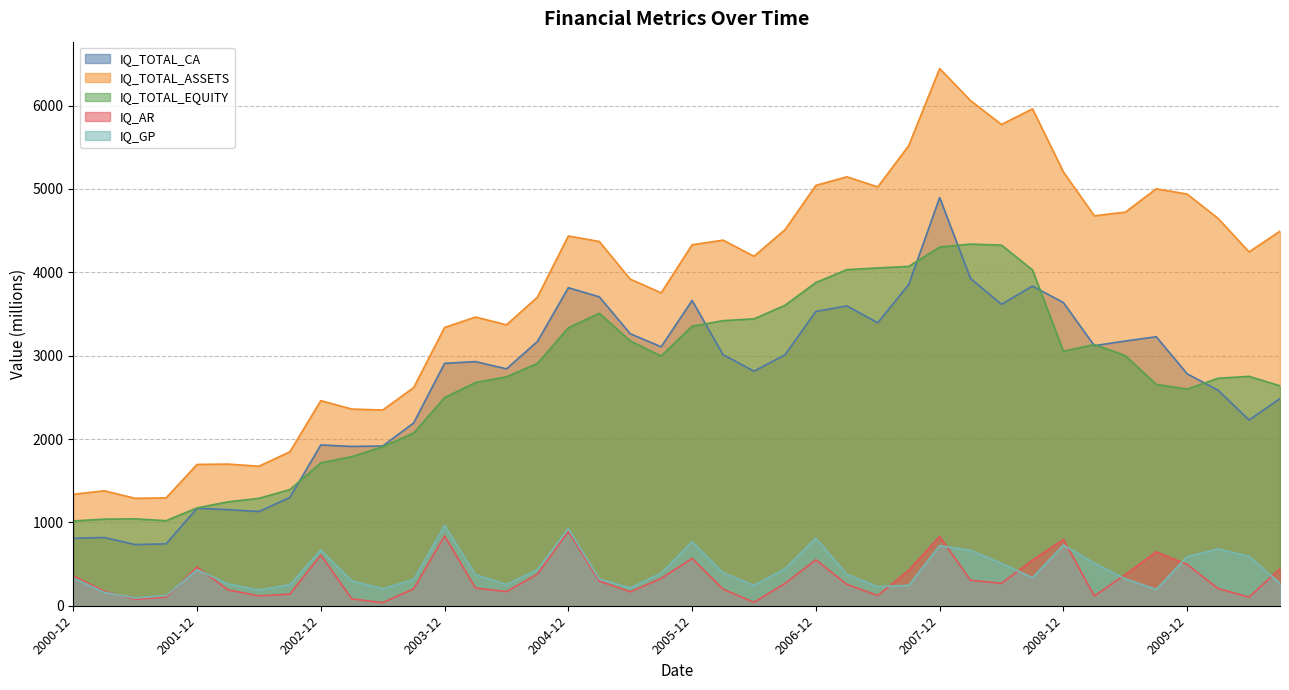

What is the sum of all IQ_TOTAL_ASSETS values?

152679.2